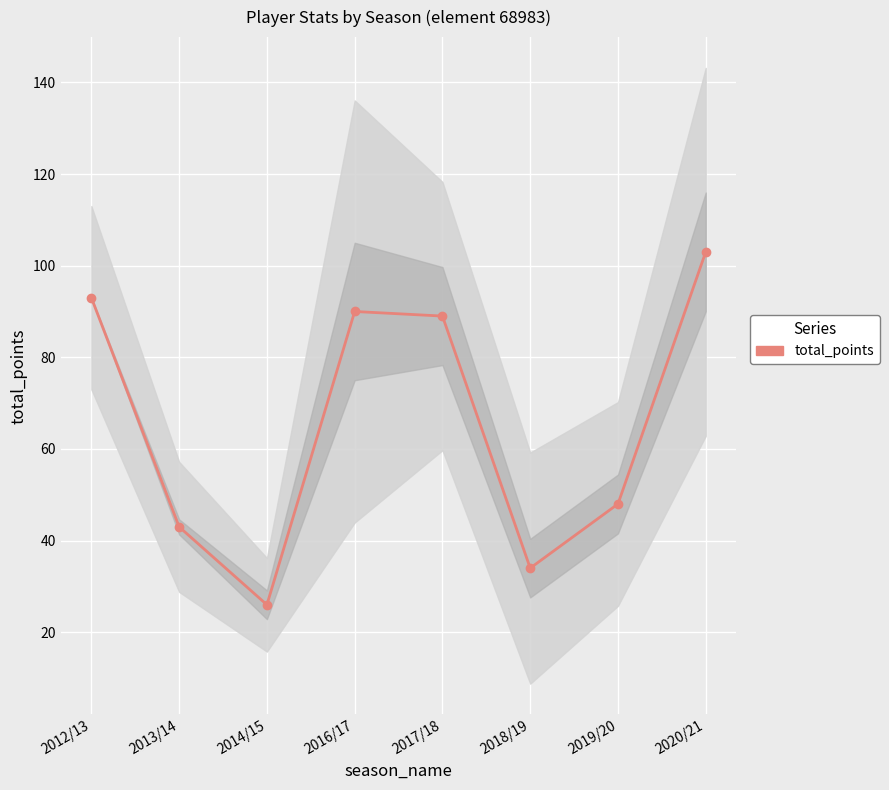

At which category does the chart reach its peak across all series?

2020/21